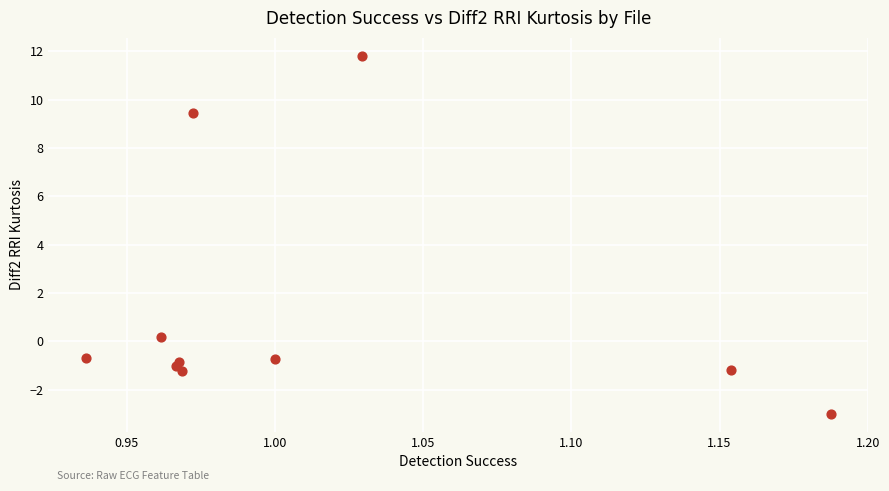

What is the average X value?

1.0